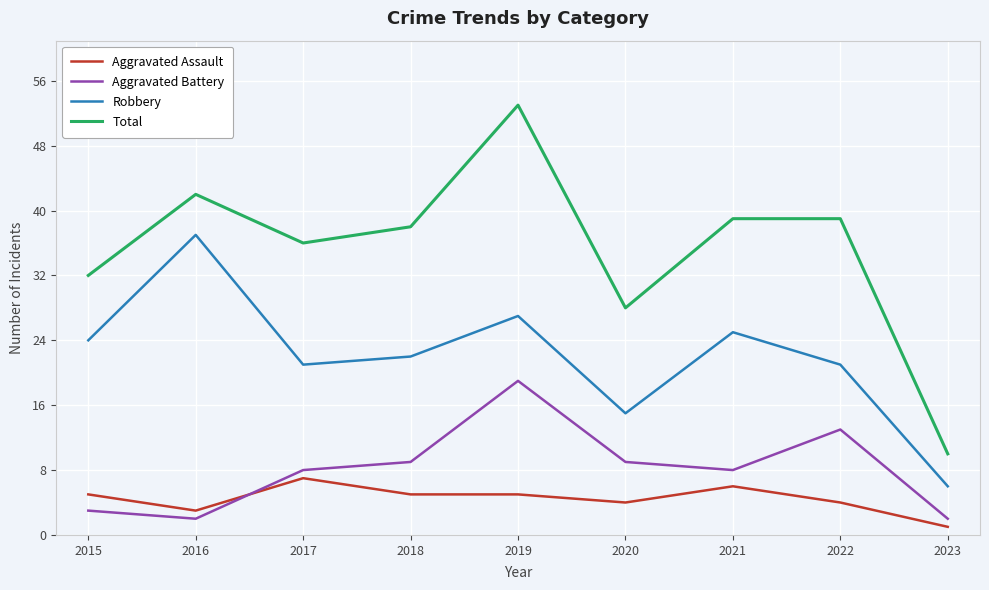

What is the difference between the highest and lowest values at 2015?

29